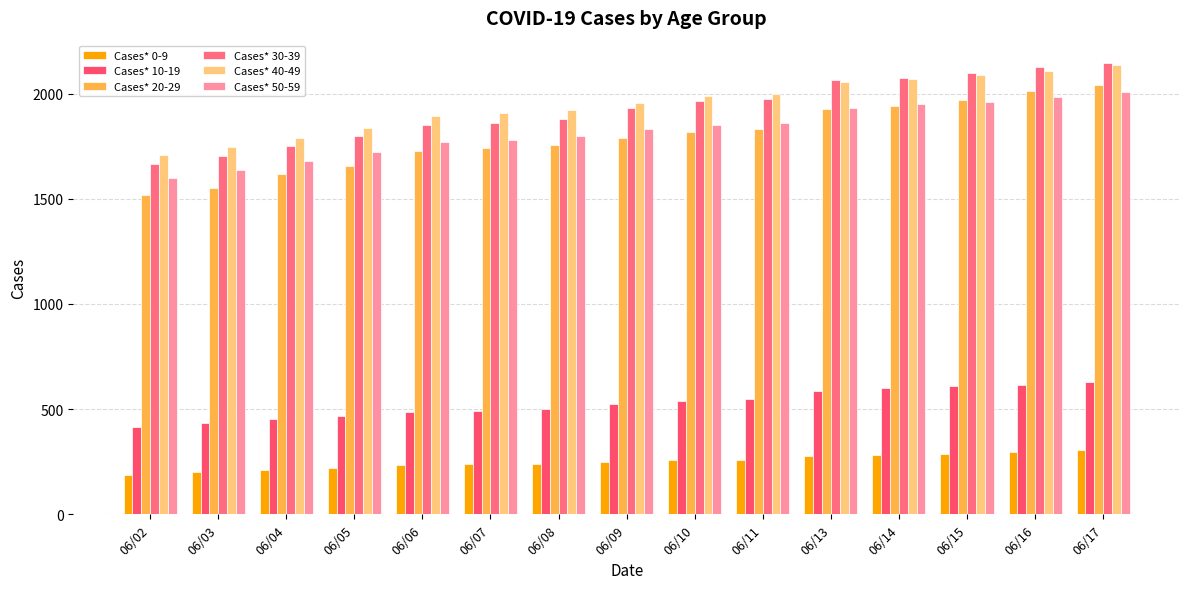

At which label does Cases* 20-29 first exceed 1790?

06/10